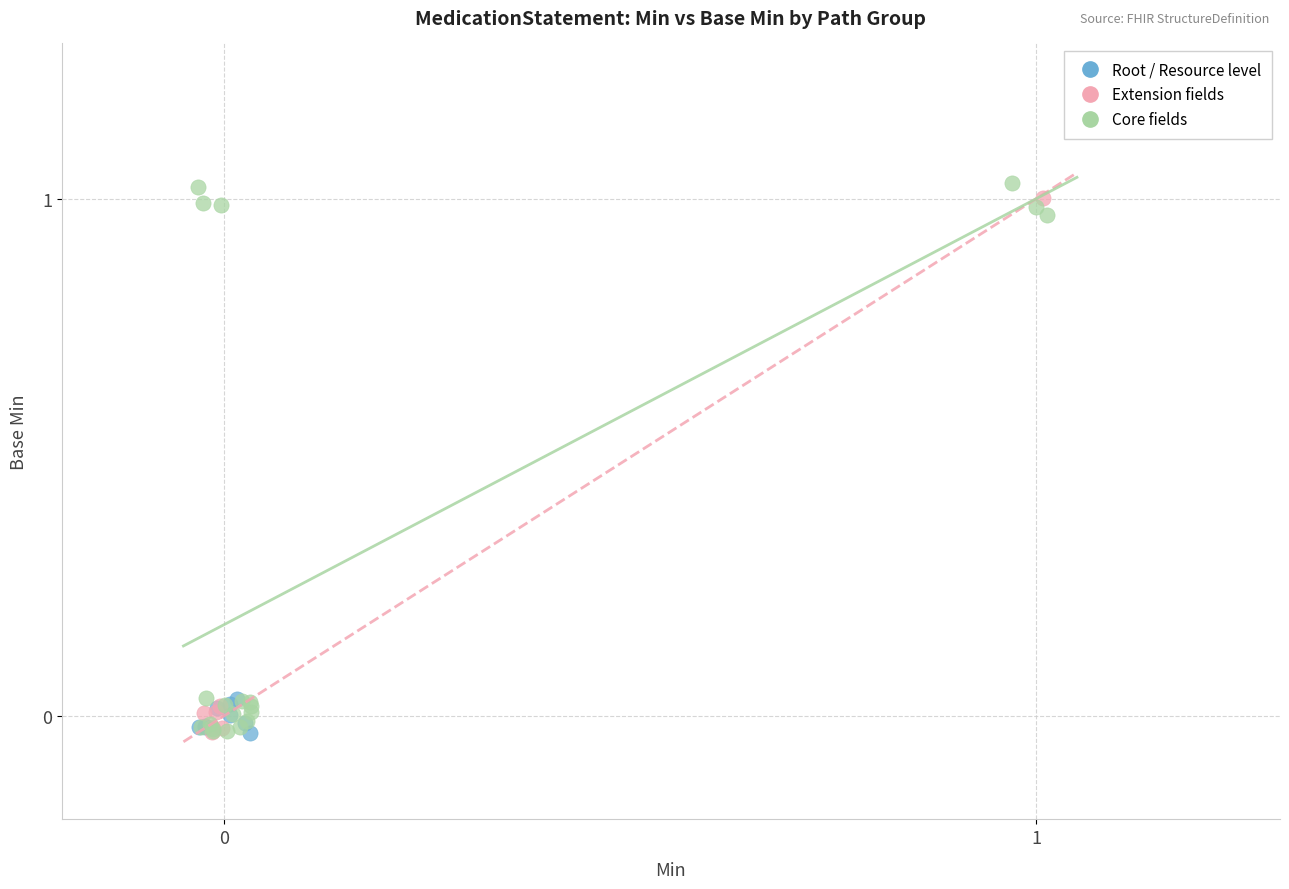

Which series contains the highest Y value?

Core fields